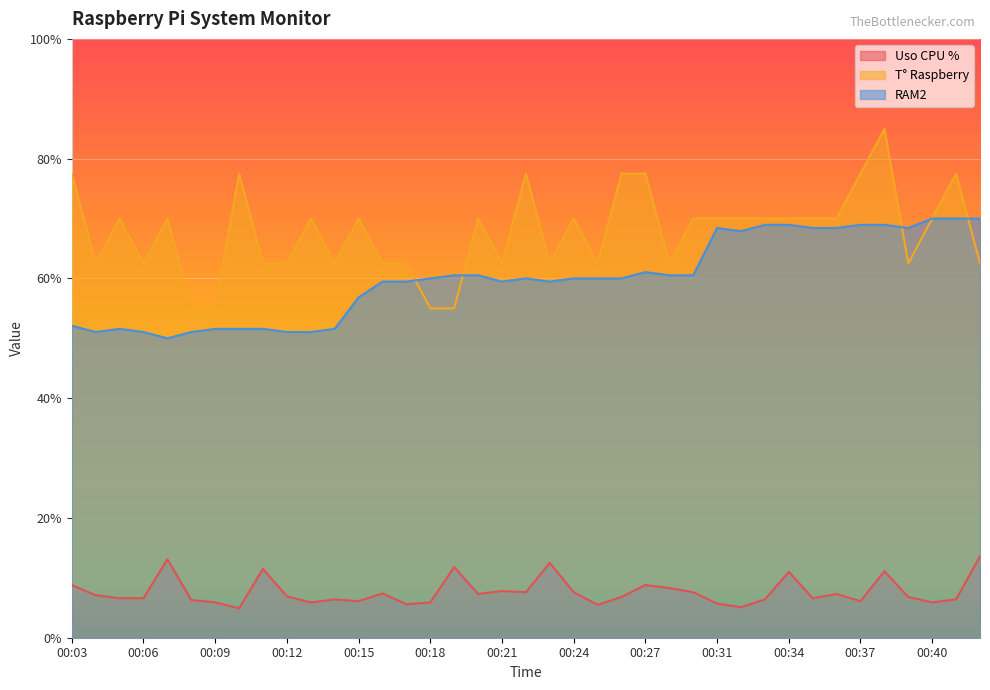

What is the difference between the highest and lowest values at 00:34?

59.0